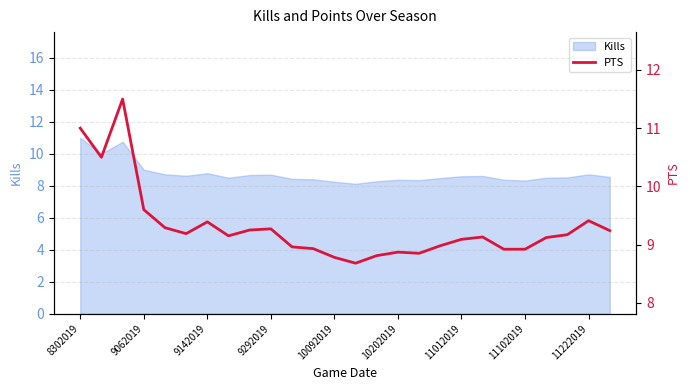

Reading right to left, extract all data points from this chart.

9.2	9.4	9.2	9.1	8.9	8.9	9.1	9.1	9.0	8.8	8.9	8.8	8.7	8.8	8.9	9.0	9.3	9.2	9.2	9.4	9.2	9.3	9.6	11.5	10.5	11.0